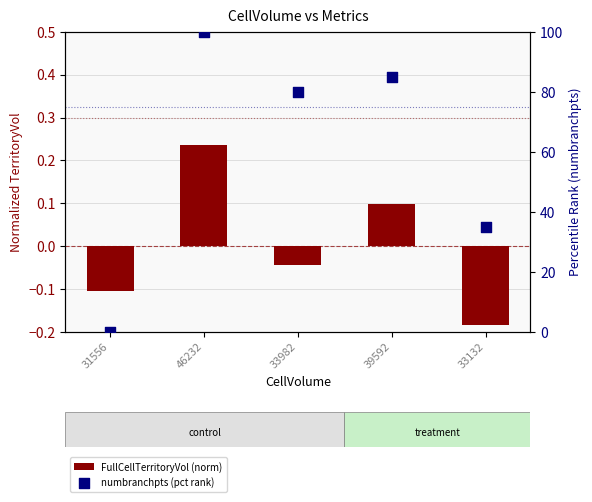

Is the value of numbranchpts (pct rank) at 33982 greater than the value of FullCellTerritoryVol (norm) at 46232?

Yes